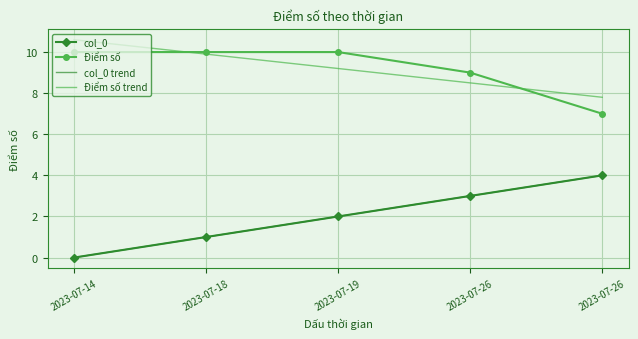

What is the value of the col_0 trend point at the 3rd from the left?

2.0